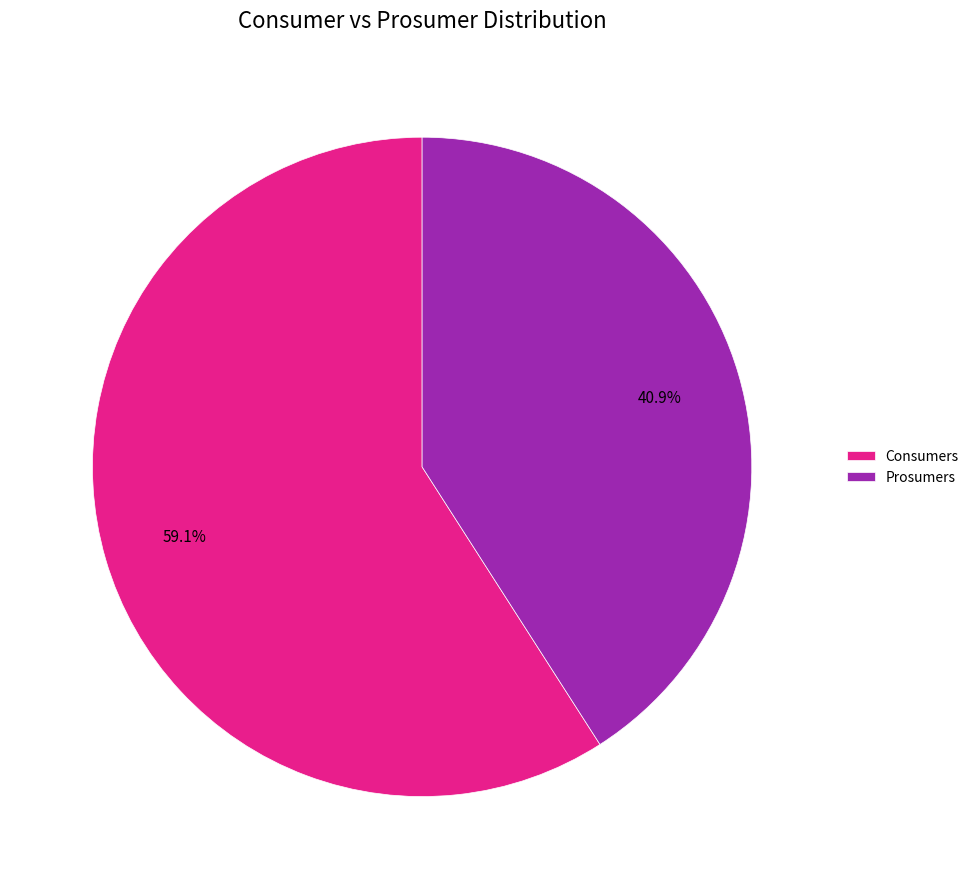

Which slice is the smallest?

Prosumers